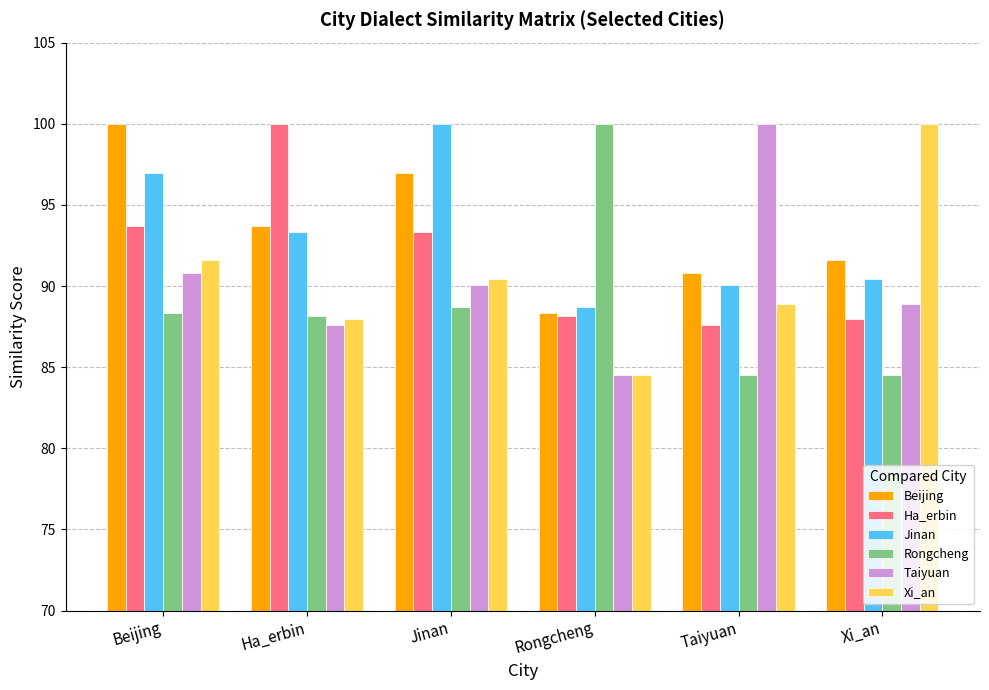

What is the sum of the Xi_an values at Beijing and Taiyuan?

180.5